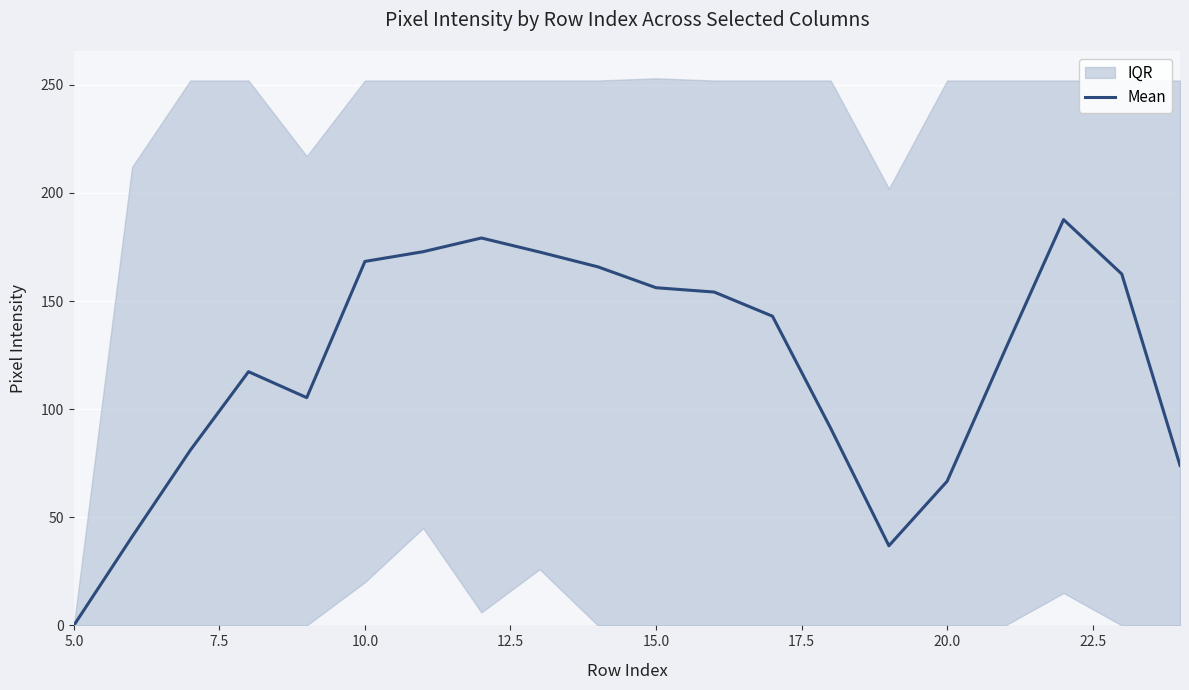

What is the maximum value for Mean?

187.7